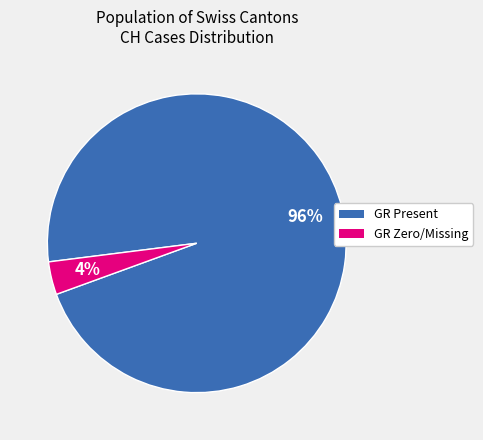

Is there any slice that represents more than half of the pie?

Yes